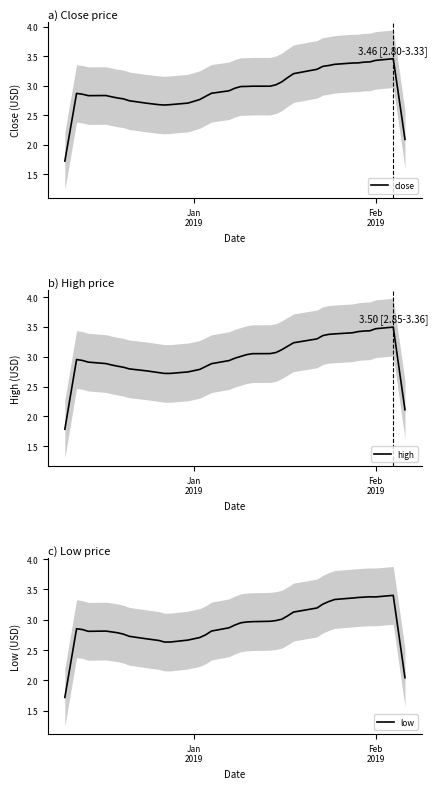

Reading left to right, list all the values displayed in this chart.

close: 1.7	2.3	2.9	2.9	2.8	2.8	2.8	2.8	2.8	2.7	2.7	2.7	2.7	2.7	2.7	2.8	2.8	2.9	2.9	3.0	3.0	3.0	3.0	3.0	3.0	3.1	3.1	3.2	3.3	3.3	3.3	3.4	3.4	3.4	3.4	3.4	3.4	3.5	2.8	2.1
high: 1.8	2.4	3.0	2.9	2.9	2.9	2.9	2.8	2.8	2.8	2.8	2.7	2.7	2.7	2.7	2.8	2.8	2.9	2.9	3.0	3.0	3.0	3.1	3.1	3.1	3.1	3.2	3.2	3.3	3.4	3.4	3.4	3.4	3.4	3.4	3.4	3.5	3.5	2.8	2.1
low: 1.7	2.3	2.9	2.8	2.8	2.8	2.8	2.8	2.8	2.7	2.7	2.7	2.6	2.6	2.7	2.7	2.8	2.8	2.9	2.9	2.9	3.0	3.0	3.0	3.0	3.0	3.1	3.1	3.2	3.3	3.3	3.3	3.4	3.4	3.4	3.4	3.4	3.4	2.7	2.0